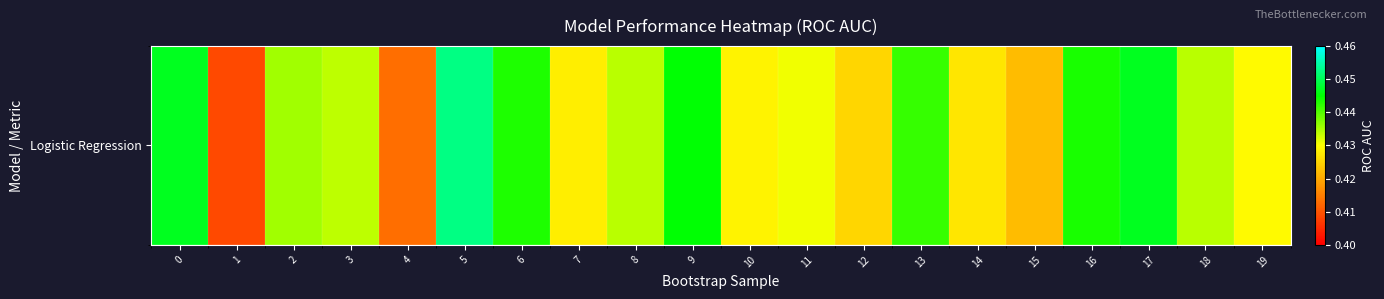

What is the sum of all values?

8.7